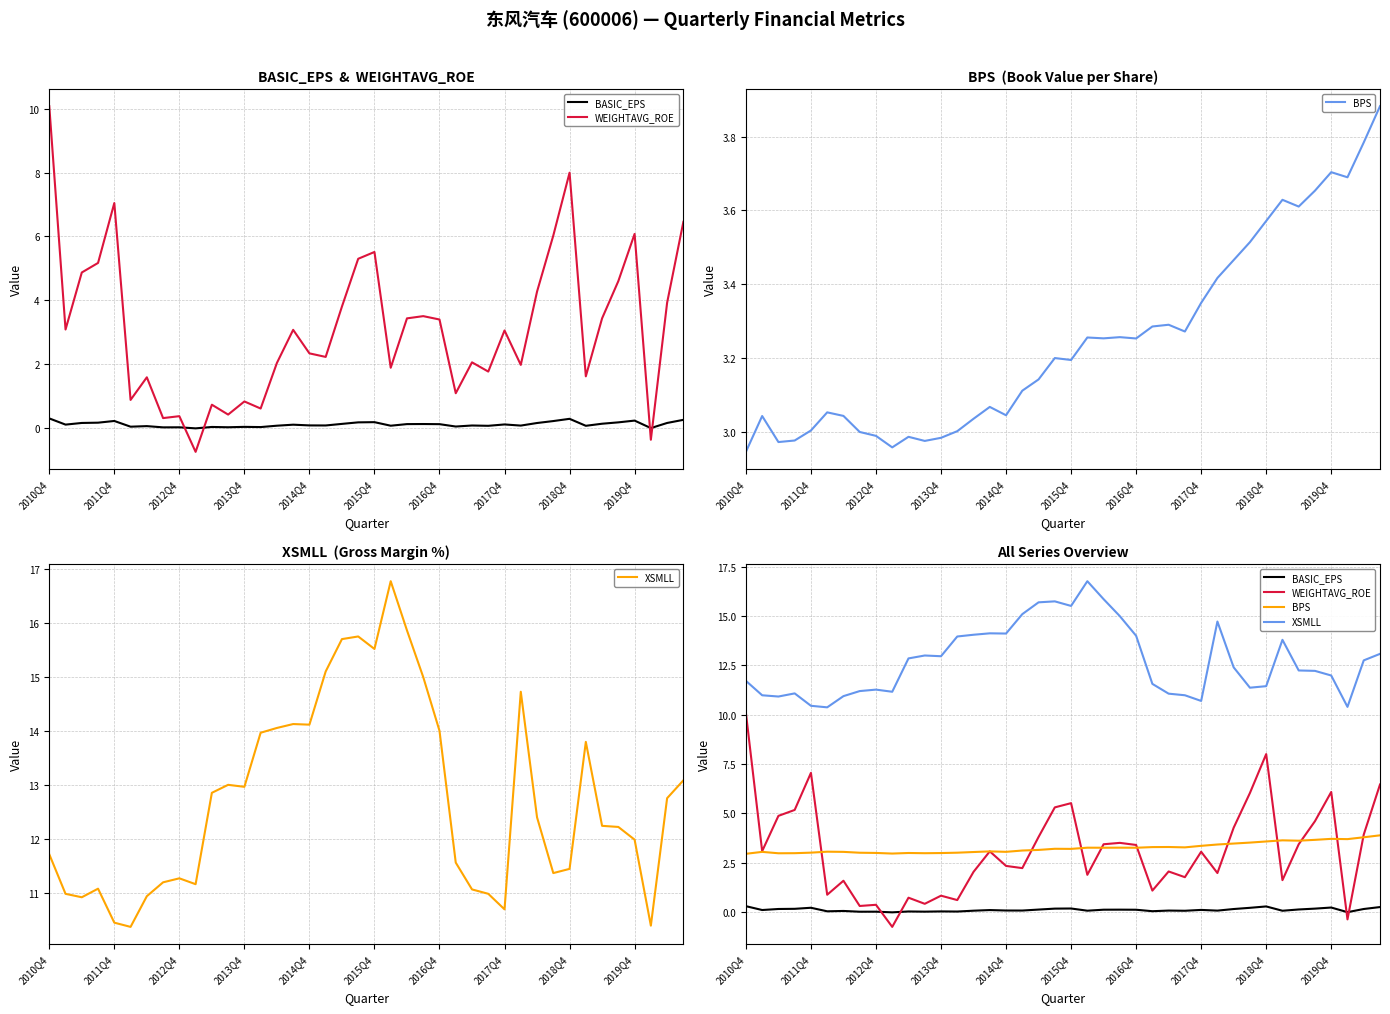

How many data points in BASIC_EPS are less than 0?

2